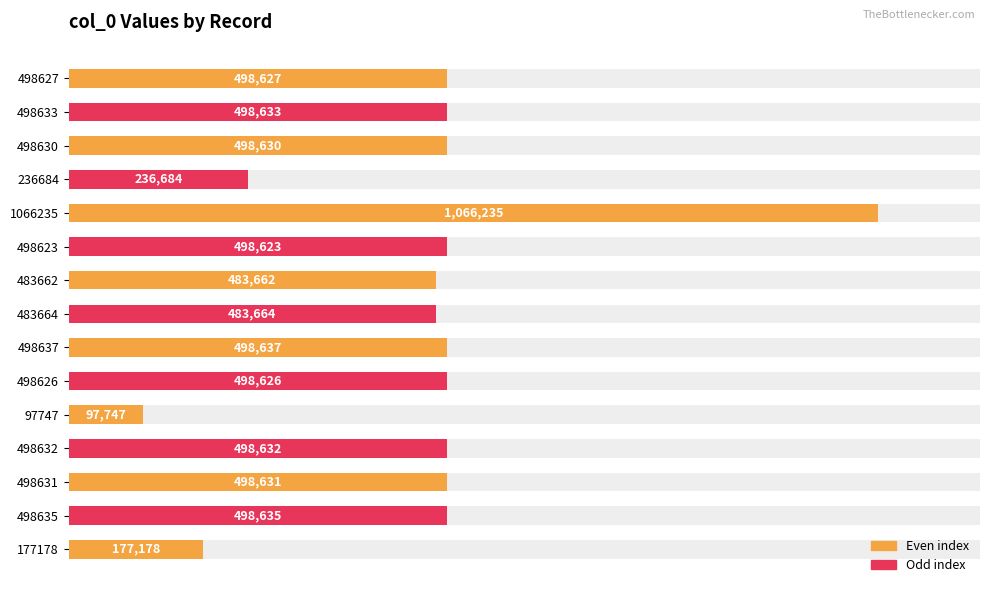

What is the value of the 14th bar from the left?

498635